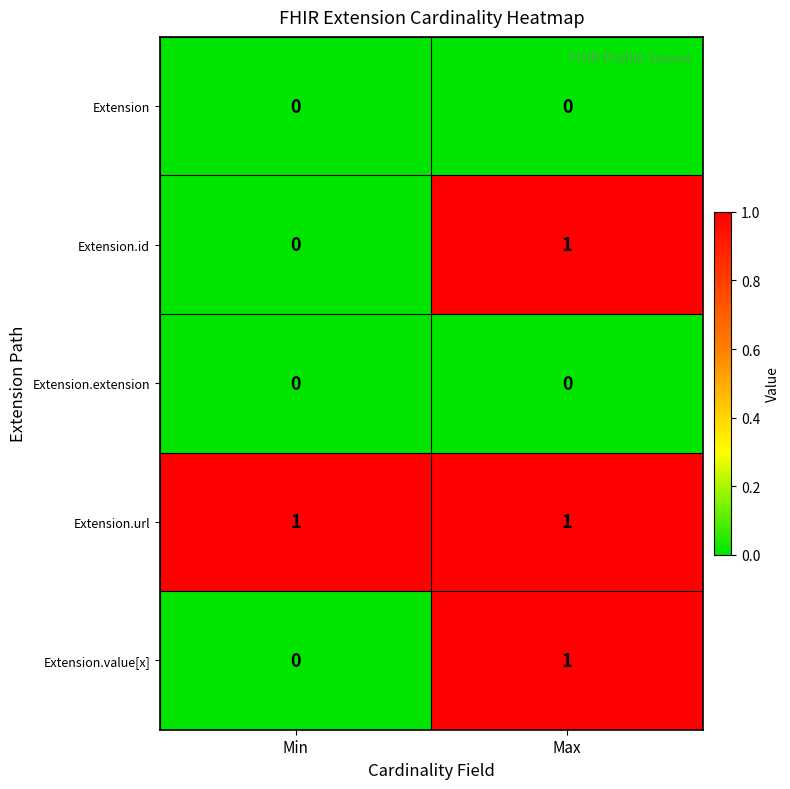

At which category is the sum across all series the highest?

Max